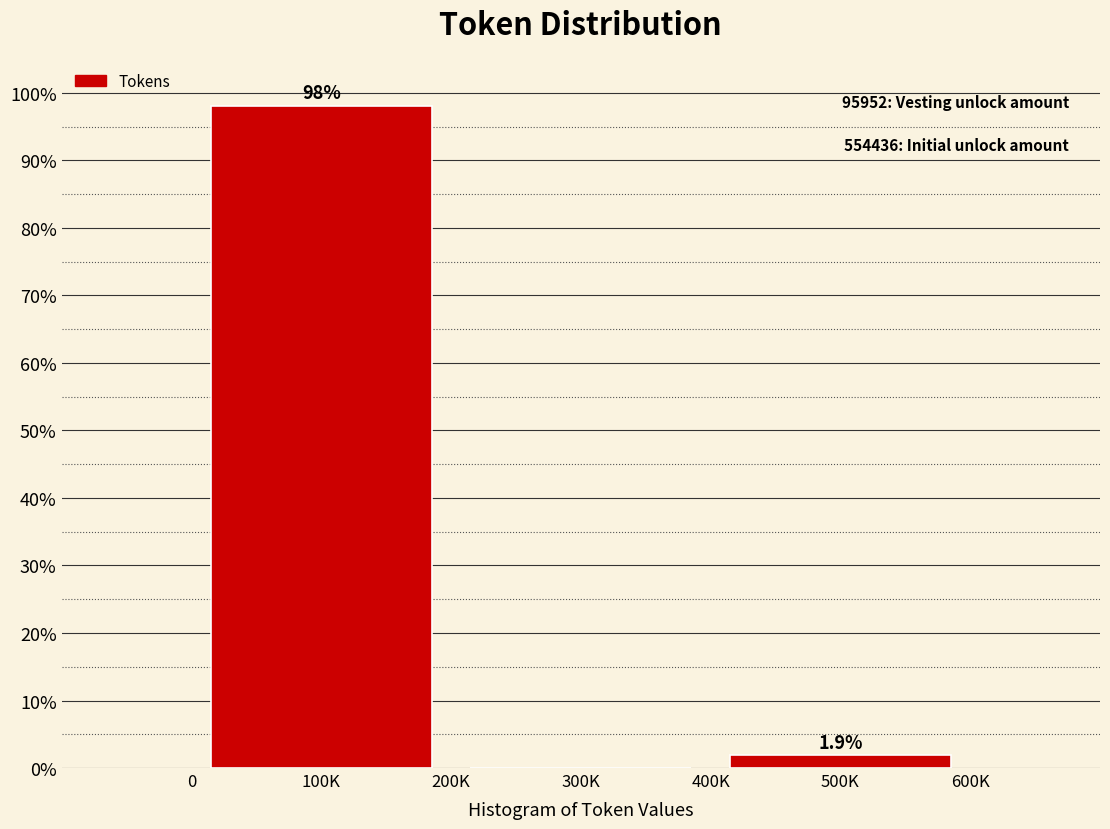

Reading right to left, transcribe all the data shown in this chart.

500K=1.9	300K=0.0	100K=98.1